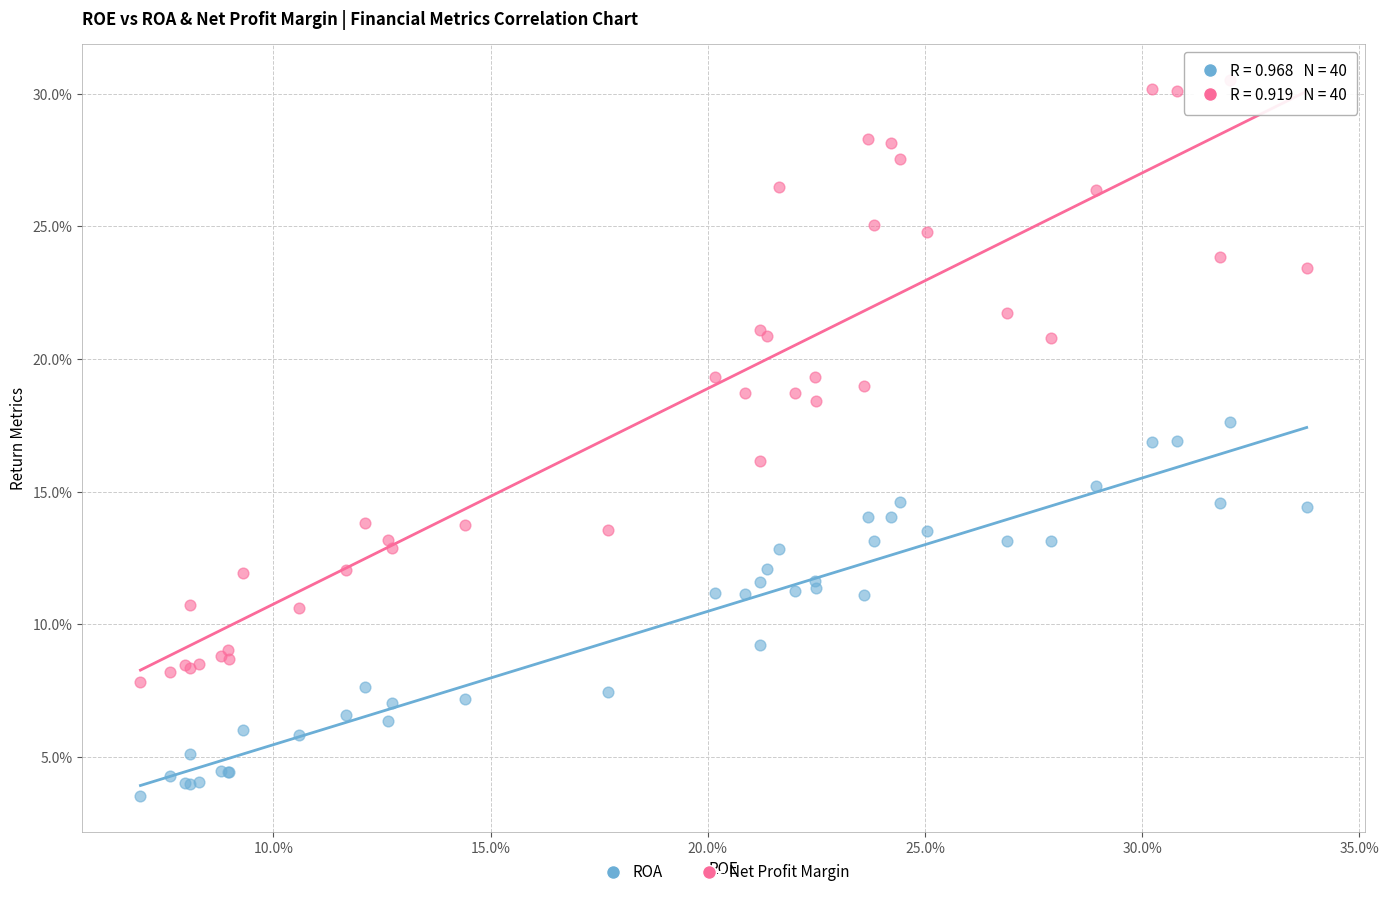

Which series has the largest Y range (max minus min)?

Net Profit Margin